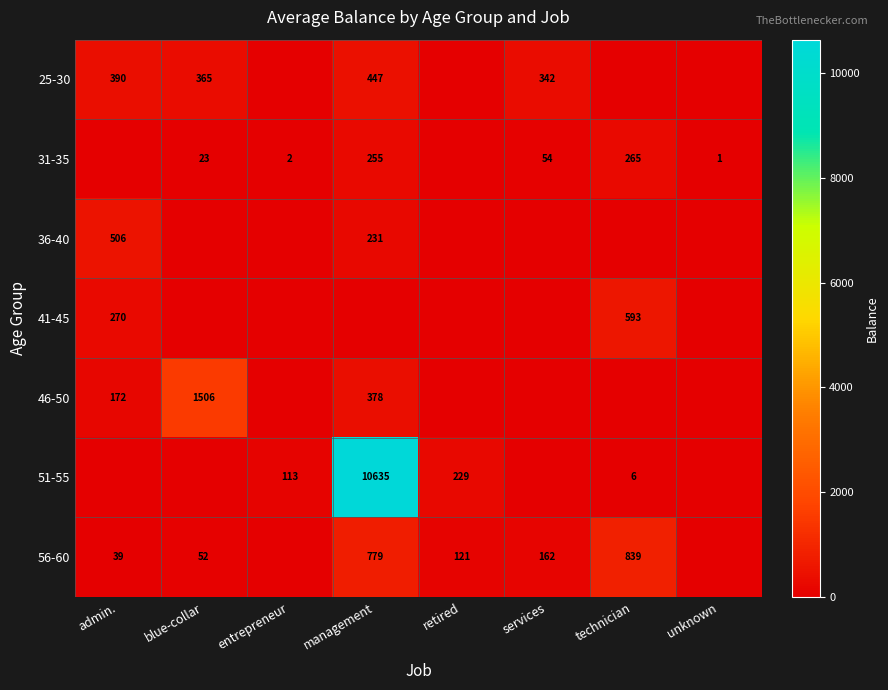

What is the total value across all series at unknown?

1